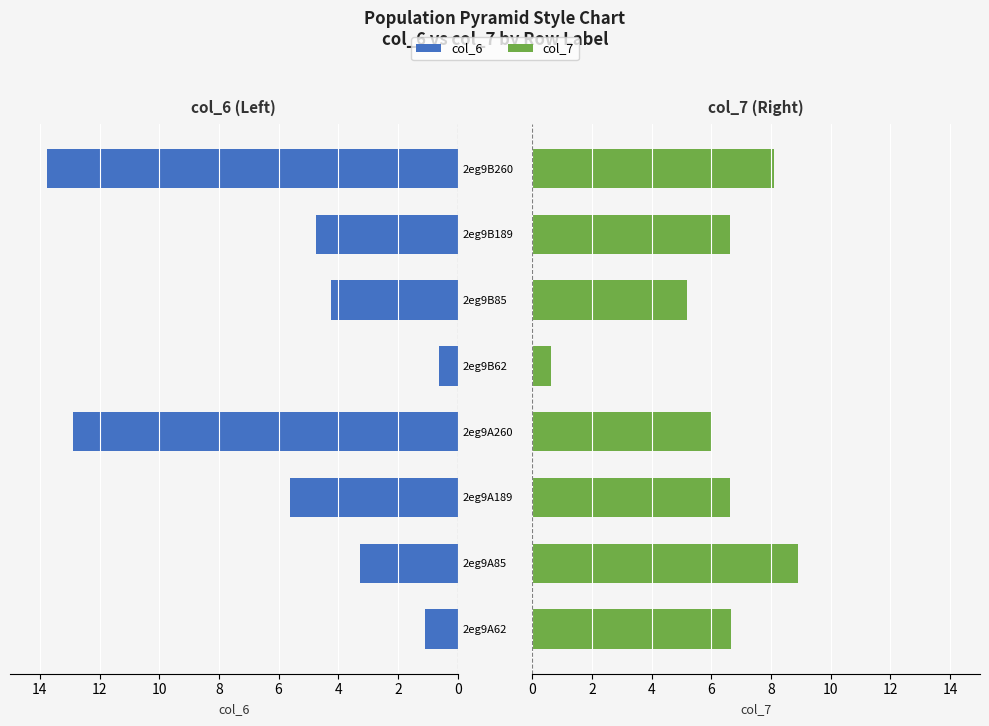

Which has a higher value, 2eg9B62 or 2eg9B85?

2eg9B85